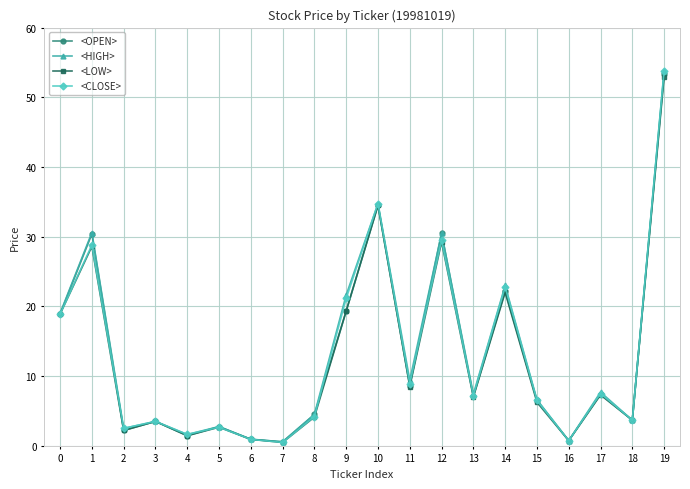

What is the spread (max minus min) of values at 8?

0.4